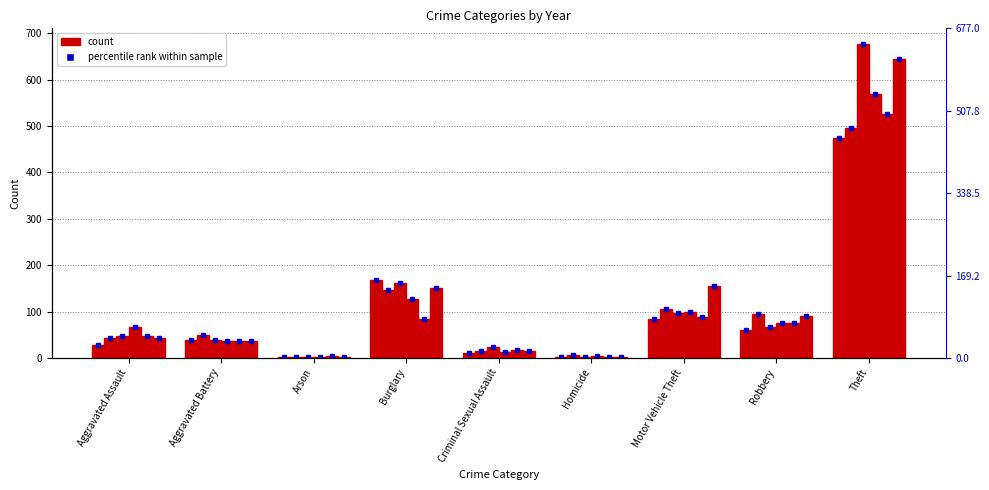

Are the bars horizontal?

No